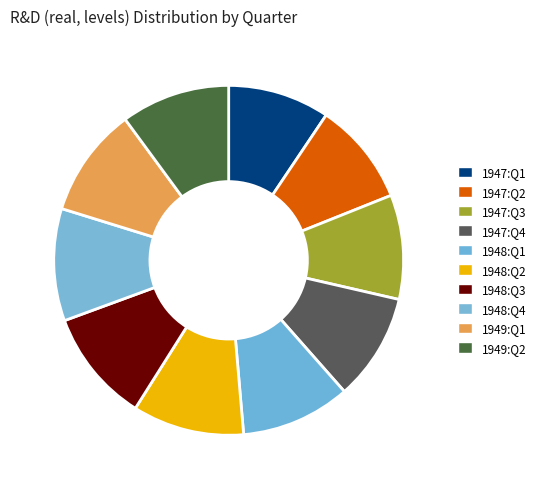

How many slices are in this pie chart?

10